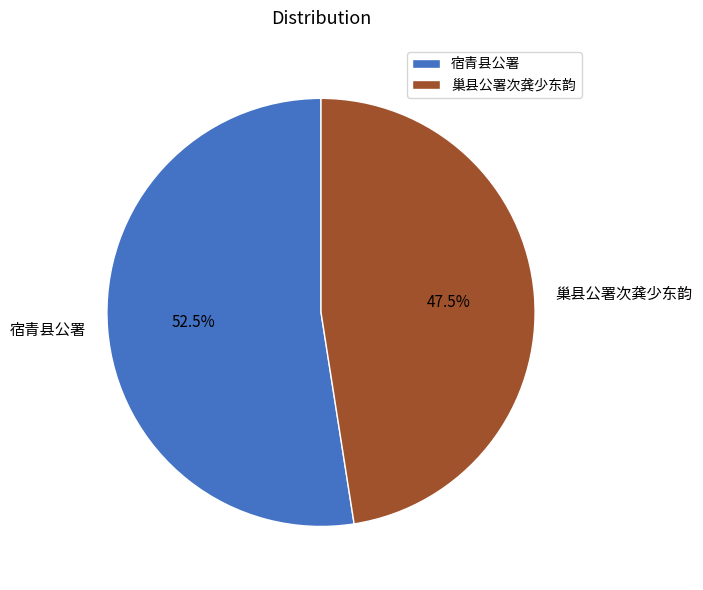

Is there any slice that represents more than half of the pie?

Yes